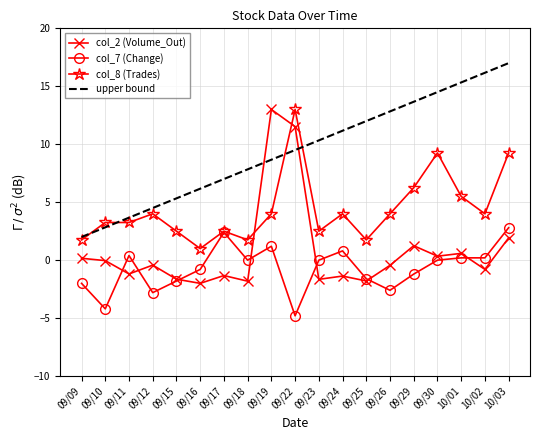

True or false: col_8 (Trades) has more than 0 interior local peaks.

True